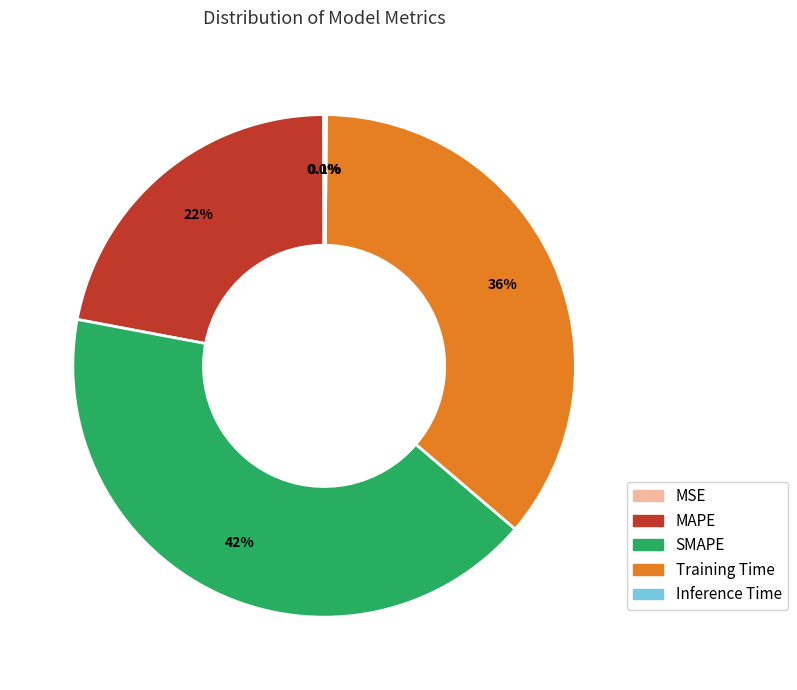

Approximately how many times larger is the value at MAPE compared to SMAPE?

0.5